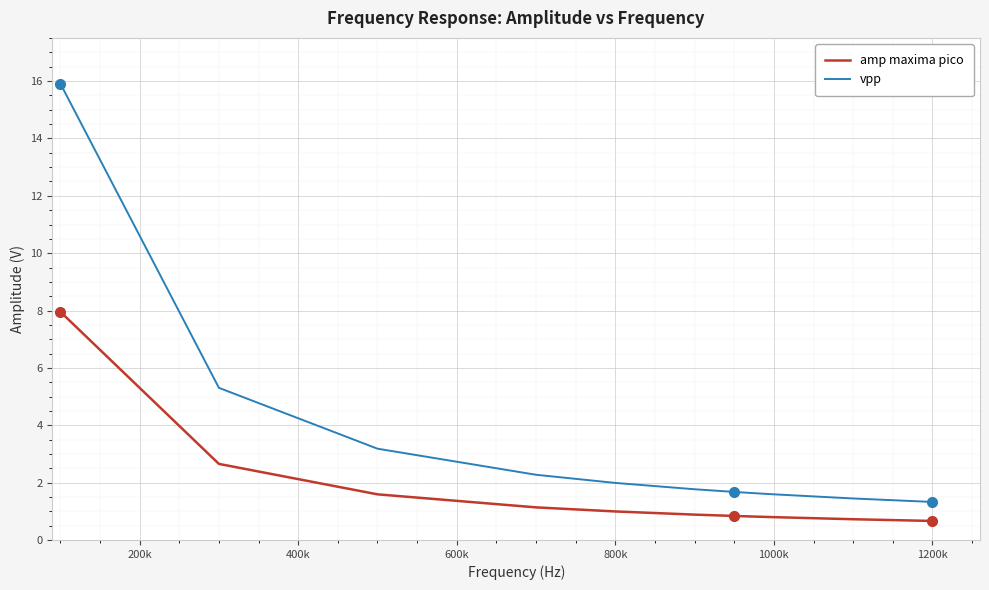

Is this an area chart (filled region under the line)?

No